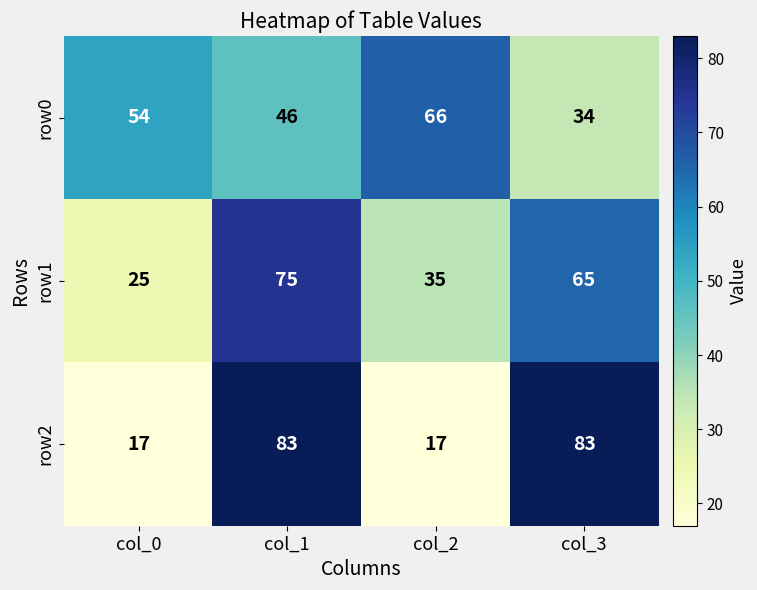

What value does the row2 series have at col_0, to the nearest 5?

15